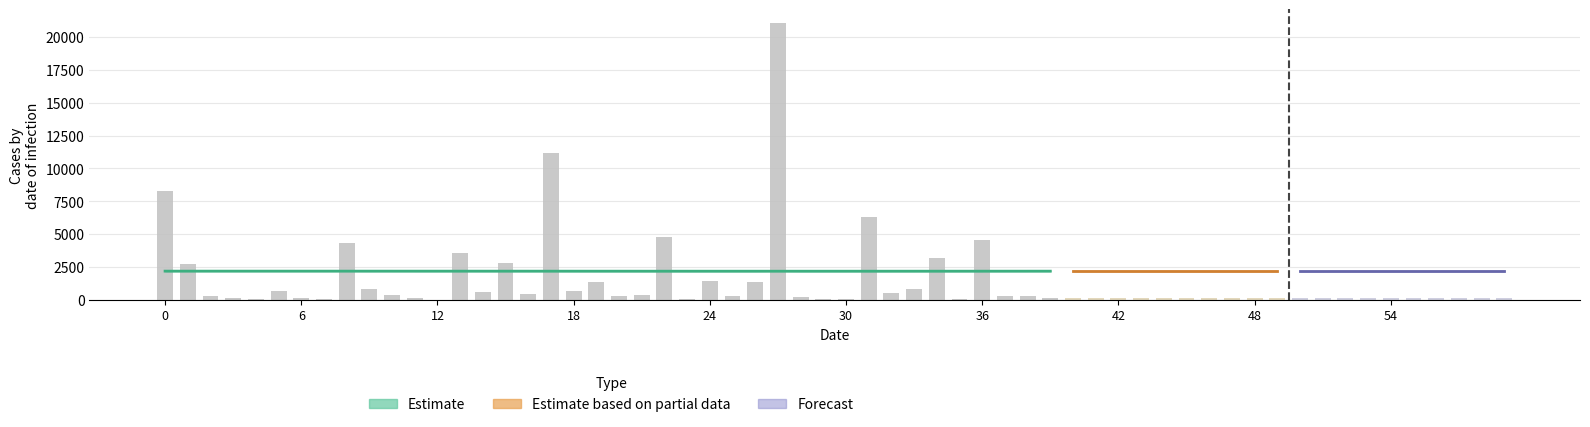

Are the bars horizontal?

No